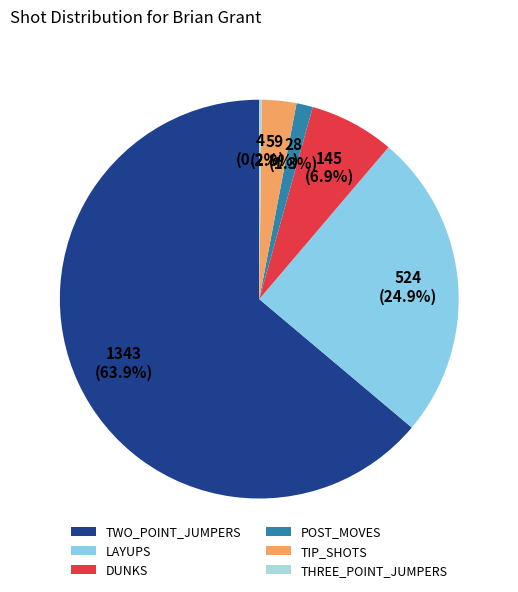

What percentage is the DUNKS slice, to the nearest percent?

7%